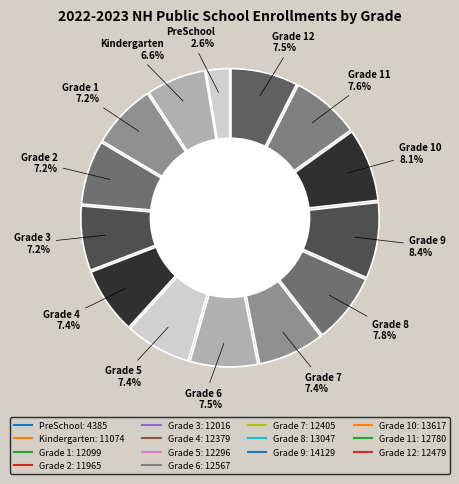

Which slice is the smallest?

PreSchool